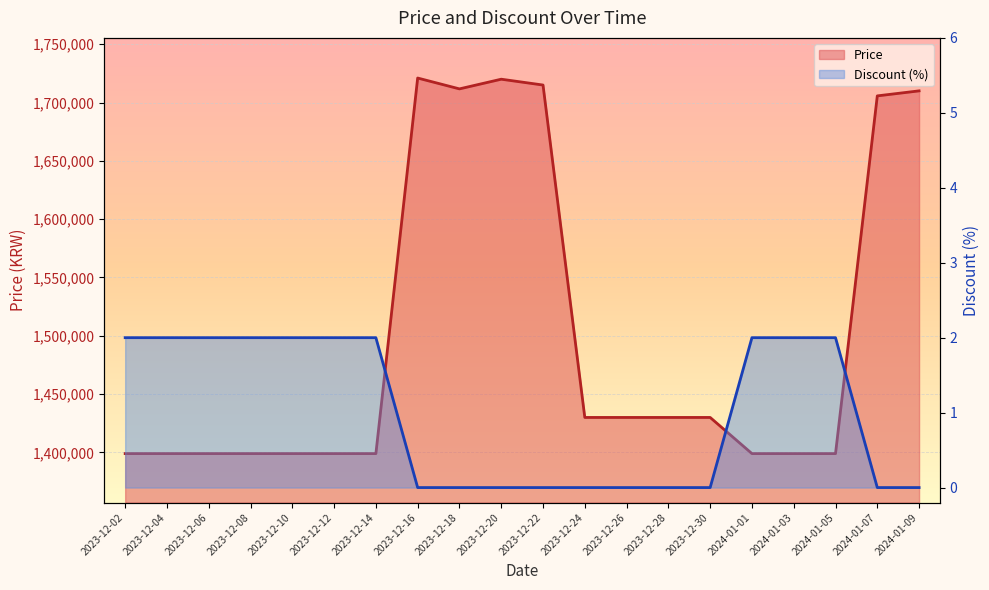

Reading right to left, transcribe all the data shown in this chart.

Price: 2024-01-09=1710000	2024-01-07=1705700	2024-01-05=1399000	2024-01-03=1399000	2024-01-01=1399000	2023-12-30=1430000	2023-12-28=1430000	2023-12-26=1430000	2023-12-24=1430000	2023-12-22=1715000	2023-12-20=1720000	2023-12-18=1711700	2023-12-16=1721000	2023-12-14=1399000	2023-12-12=1399000	2023-12-10=1399000	2023-12-08=1399000	2023-12-06=1399000	2023-12-04=1399000	2023-12-02=1399000
Discount: 2024-01-09=0	2024-01-07=0	2024-01-05=2	2024-01-03=2	2024-01-01=2	2023-12-30=0	2023-12-28=0	2023-12-26=0	2023-12-24=0	2023-12-22=0	2023-12-20=0	2023-12-18=0	2023-12-16=0	2023-12-14=2	2023-12-12=2	2023-12-10=2	2023-12-08=2	2023-12-06=2	2023-12-04=2	2023-12-02=2